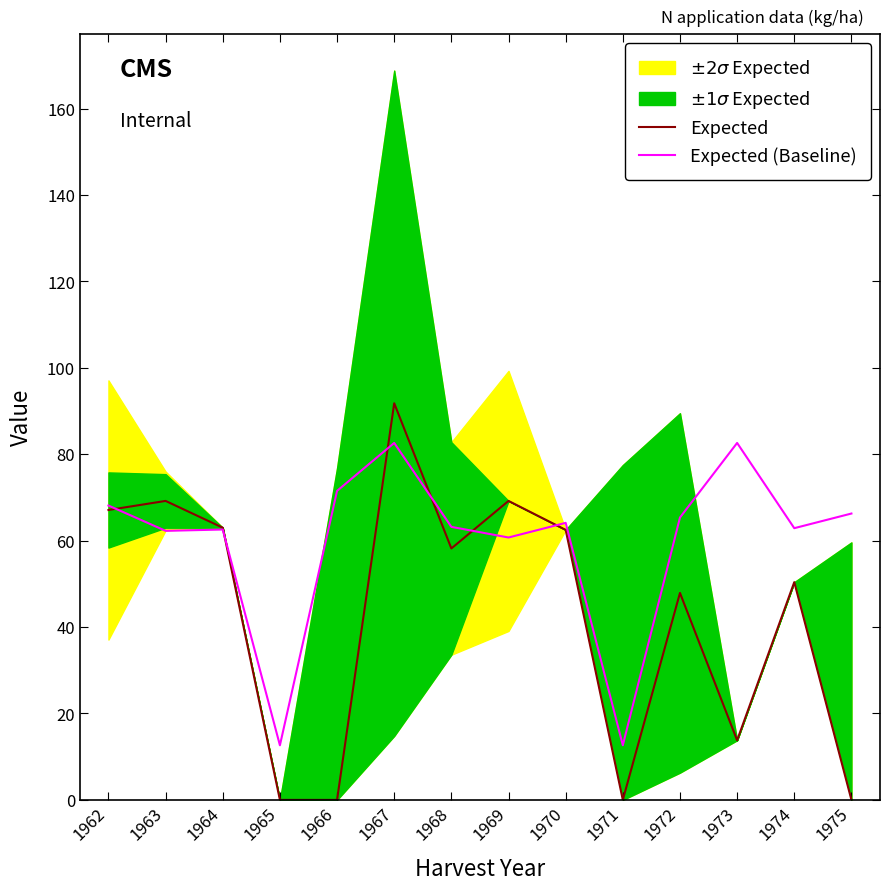

True or false: Expected (Baseline) has more than 2 points higher than both neighbors.

True